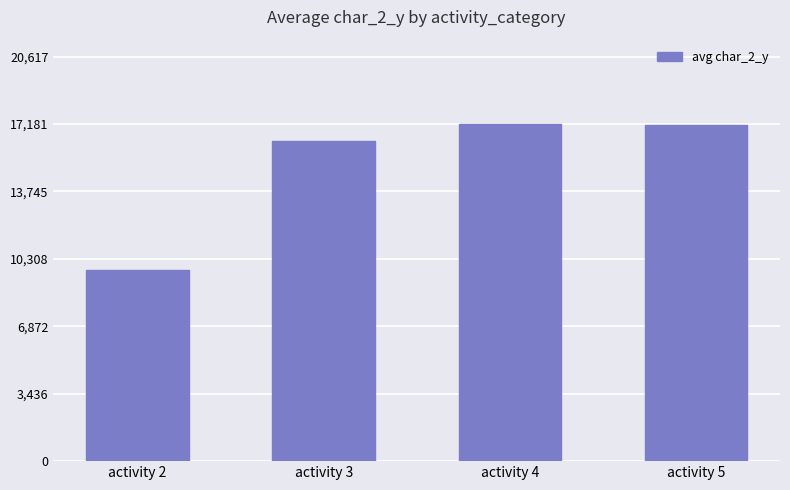

What is the difference between the maximum and second lowest values?

850.6